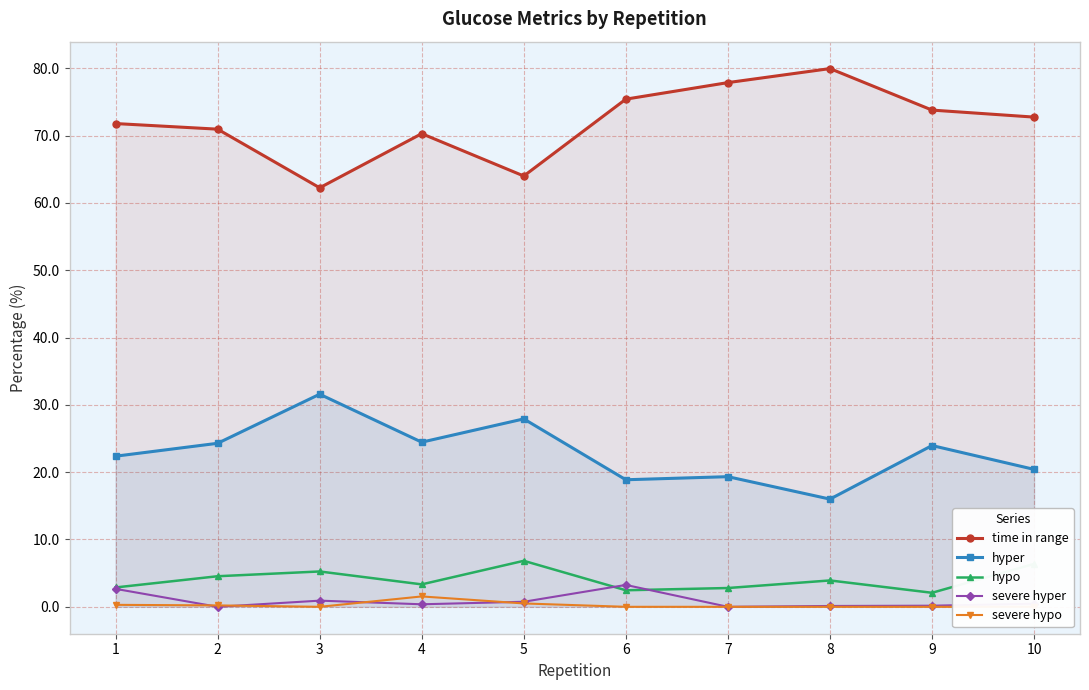

The time in range series shows 17.2 at 8. True or false?

False